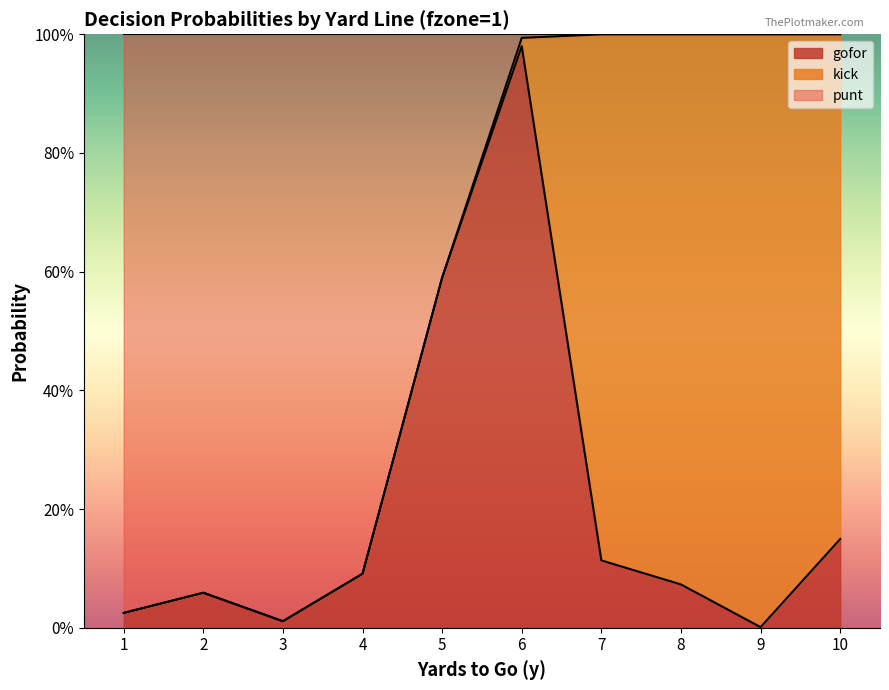

What are all the series names shown in the legend?

gofor, kick, punt